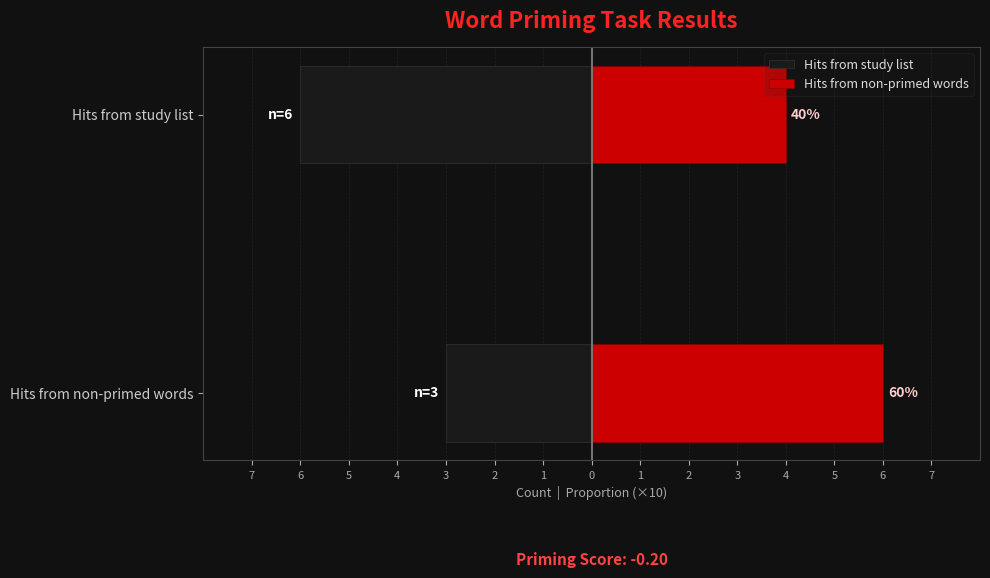

Count the Hits from non-primed words values in the range 4 to 6.

2